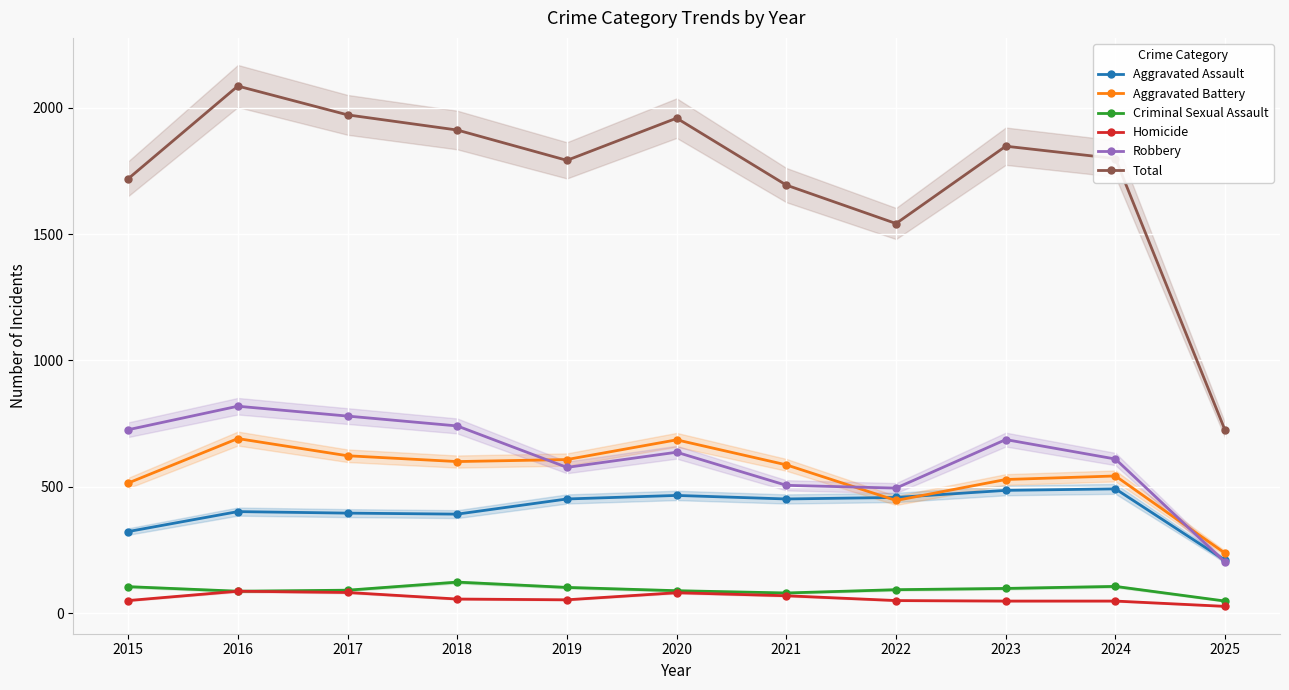

List the labels in order of Aggravated Battery value, largest first.

2016, 2020, 2017, 2019, 2018, 2021, 2024, 2023, 2015, 2022, 2025